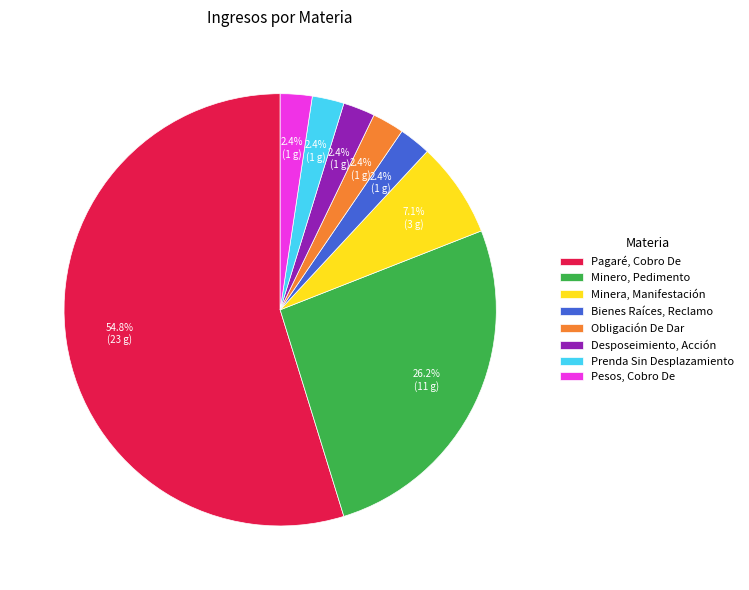

The Minera, Manifestación slice represents 1% of the pie. True or false?

False